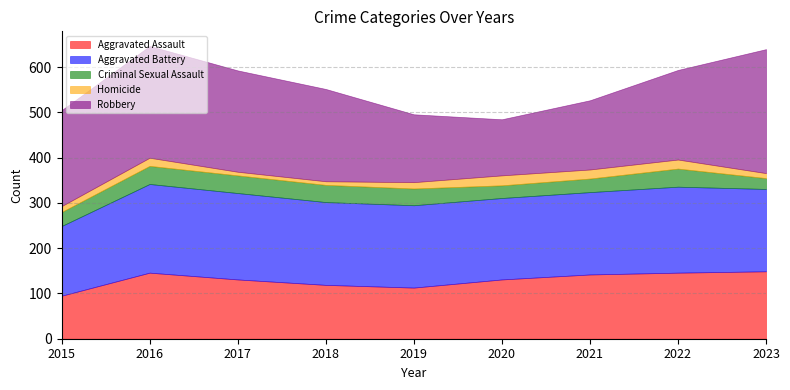

What are all the series names shown in the legend?

Aggravated Assault, Aggravated Battery, Criminal Sexual Assault, Homicide, Robbery